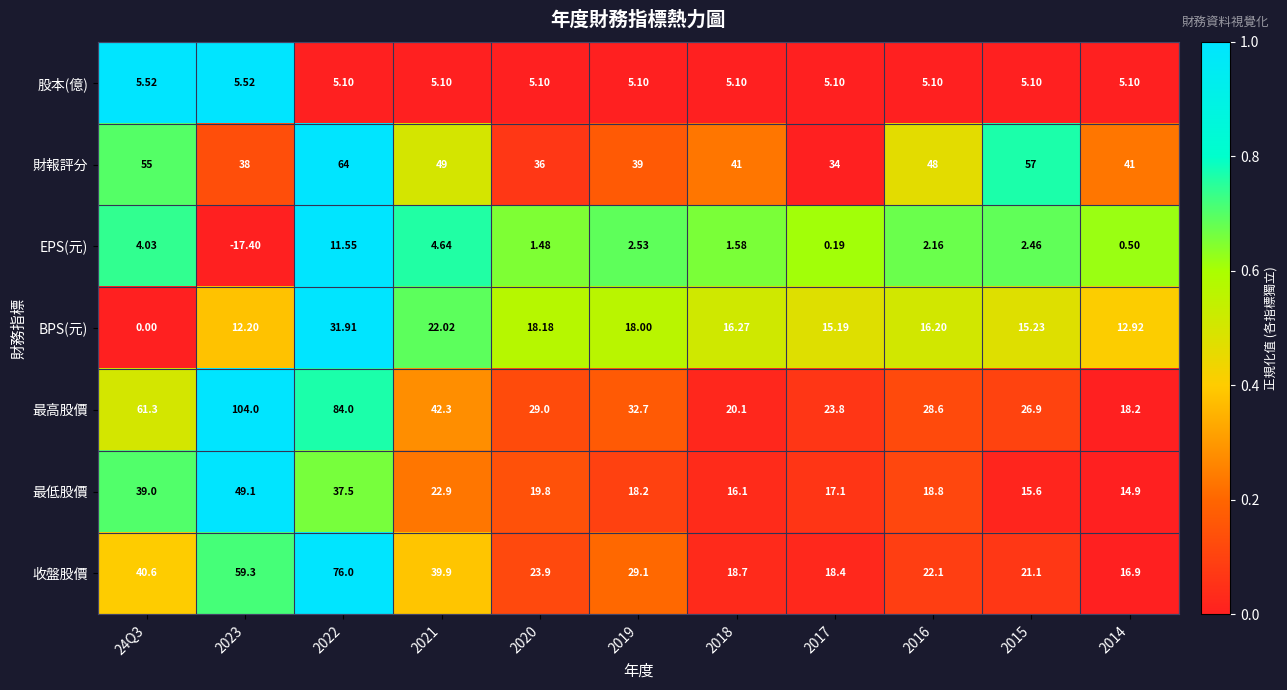

Which series changed the most between 2020 and 2018?

最高股價